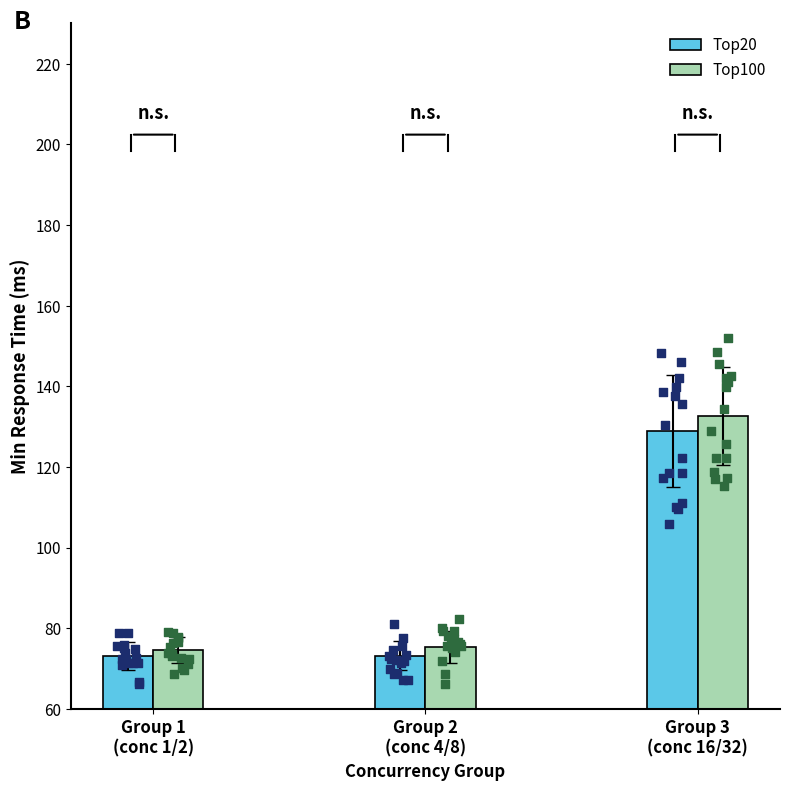

Which series has the largest Y range (max minus min)?

Top100